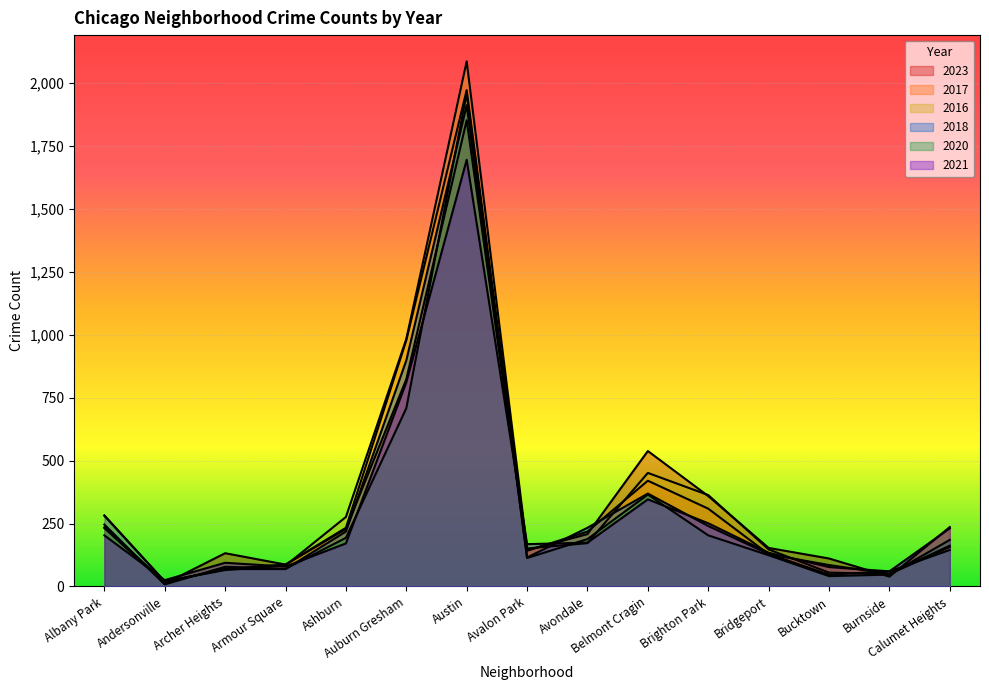

Which series has the largest range (max minus min)?

2016